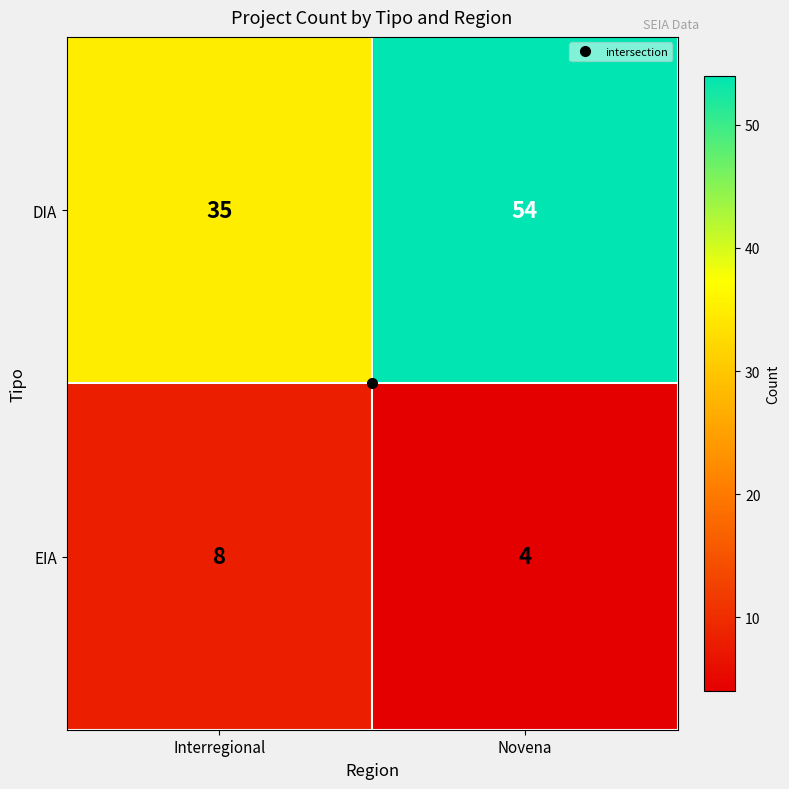

How many distinct data groups are displayed?

2